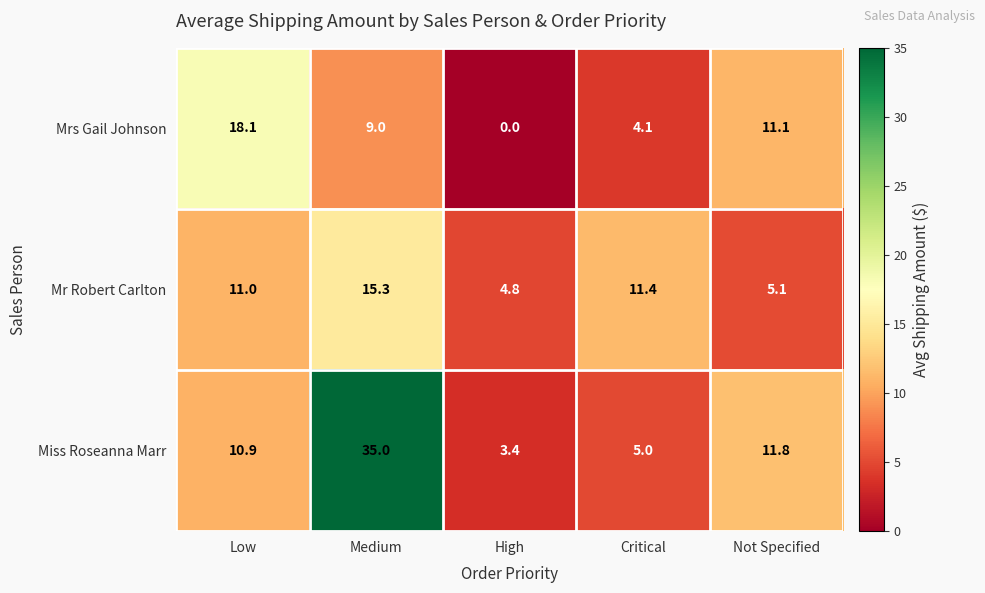

What is the difference between the highest and lowest values at Critical?

7.3